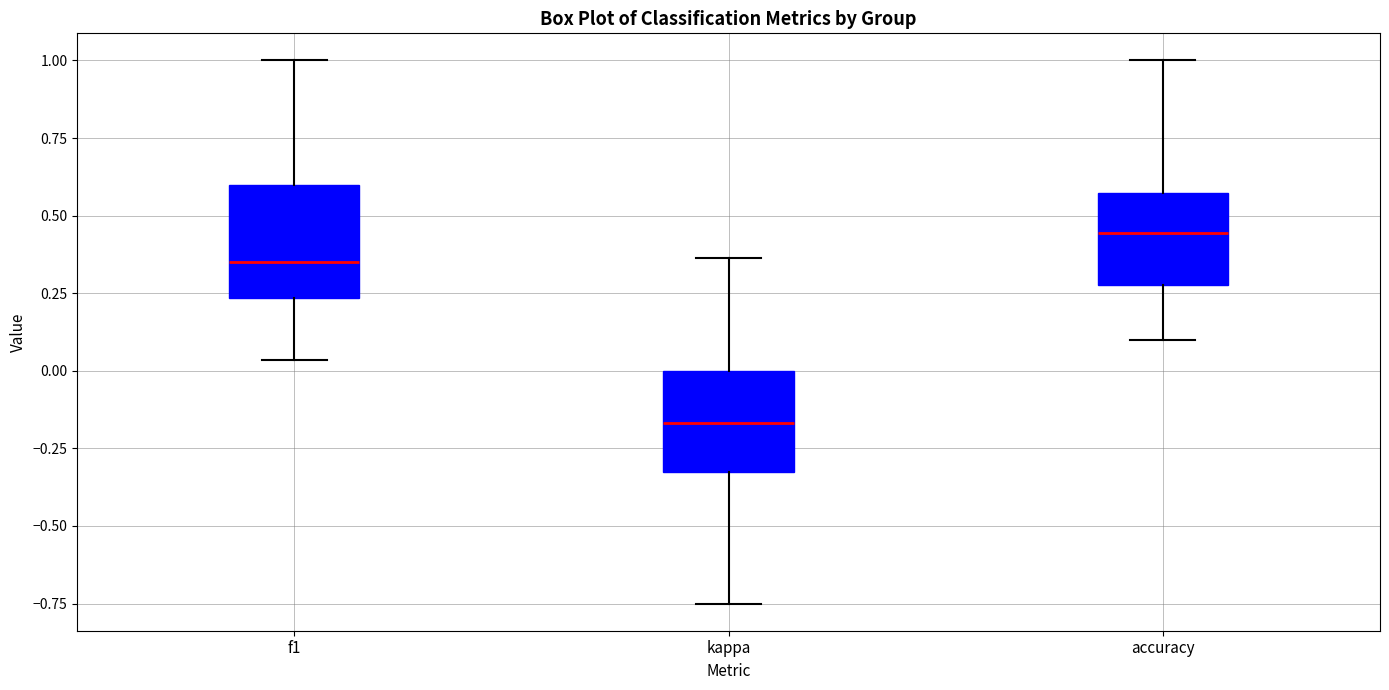

Which box has the highest median line?

accuracy